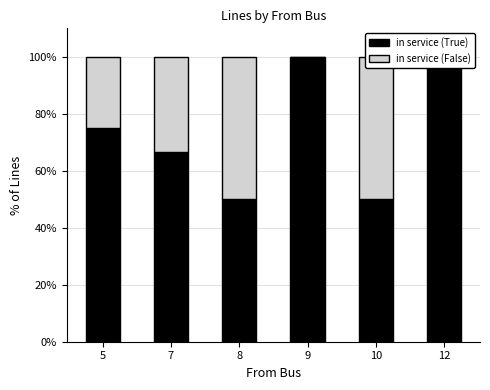

The in service (False) series shows 25.0 at 5. True or false?

True